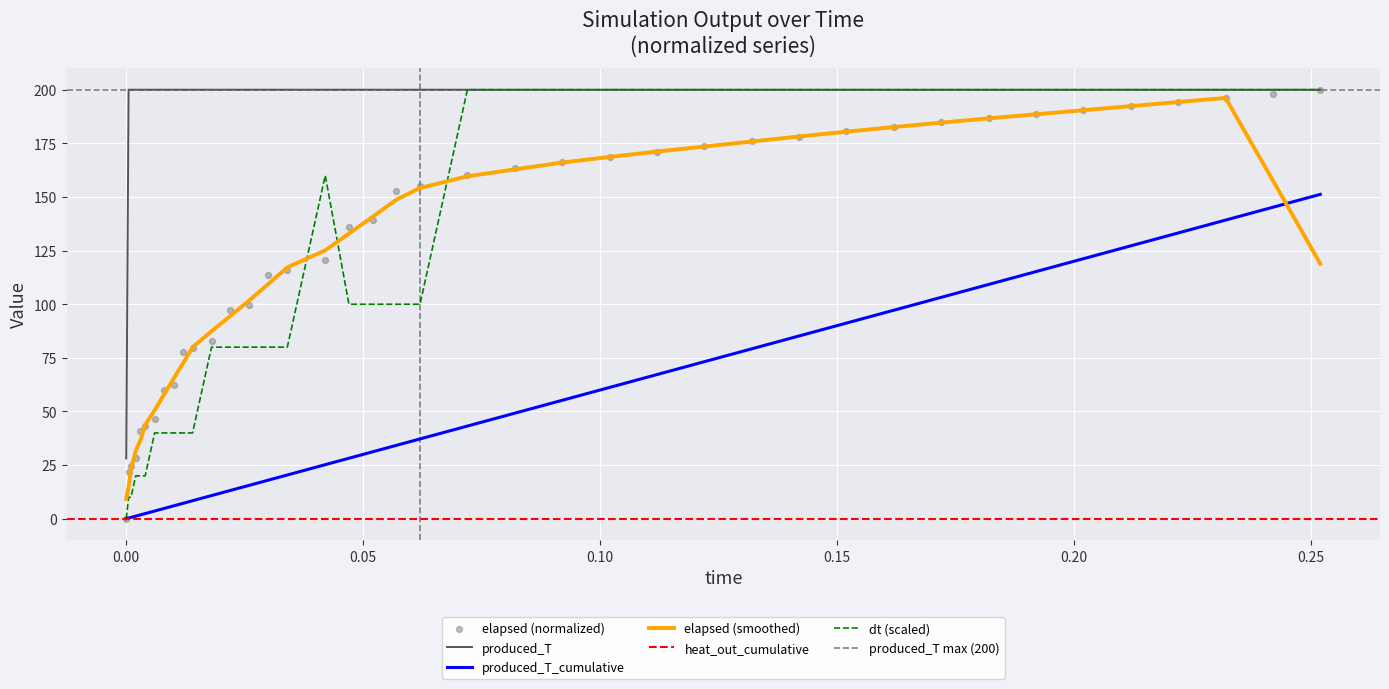

Which series has the largest Y range (max minus min)?

elapsed